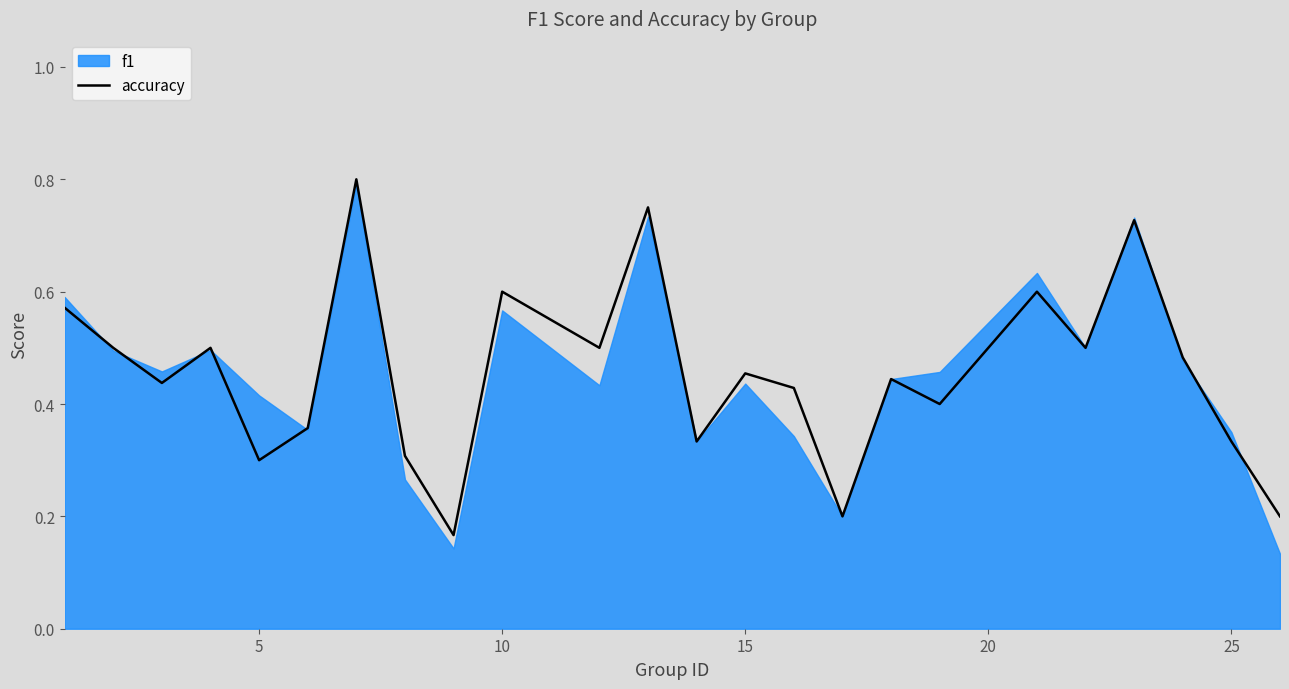

True or false: the data has more than 1 interior local peaks.

True